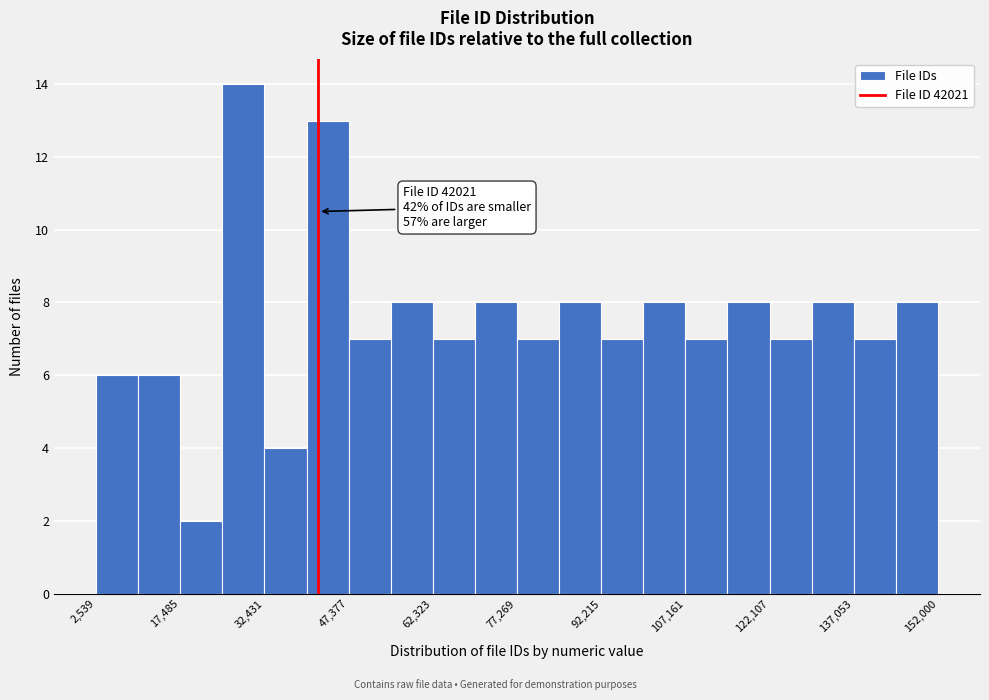

Read against the x-axis, roughly where is the centre of the tallest bar?

28000